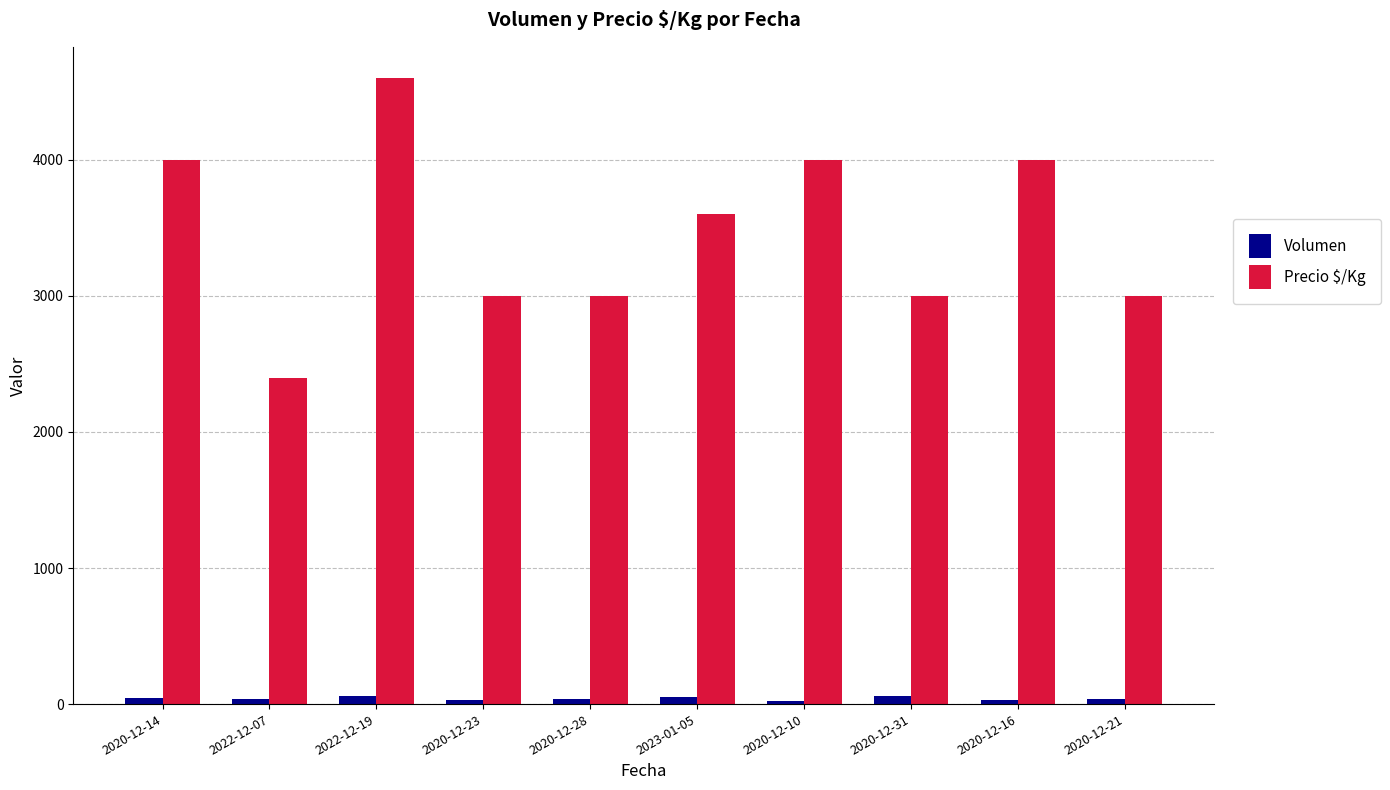

Where does the Precio $/Kg series first go above 3600?

2020-12-14